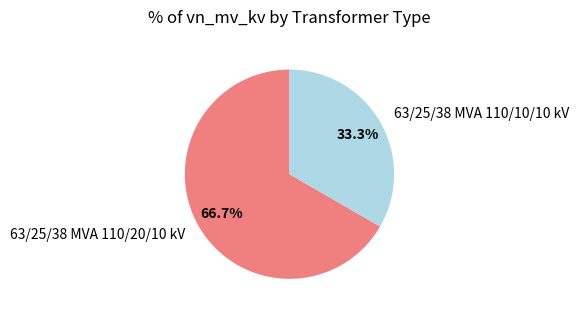

What percentage do 63/25/38 MVA 110/20/10 kV and 63/25/38 MVA 110/10/10 kV together represent?

100.0%